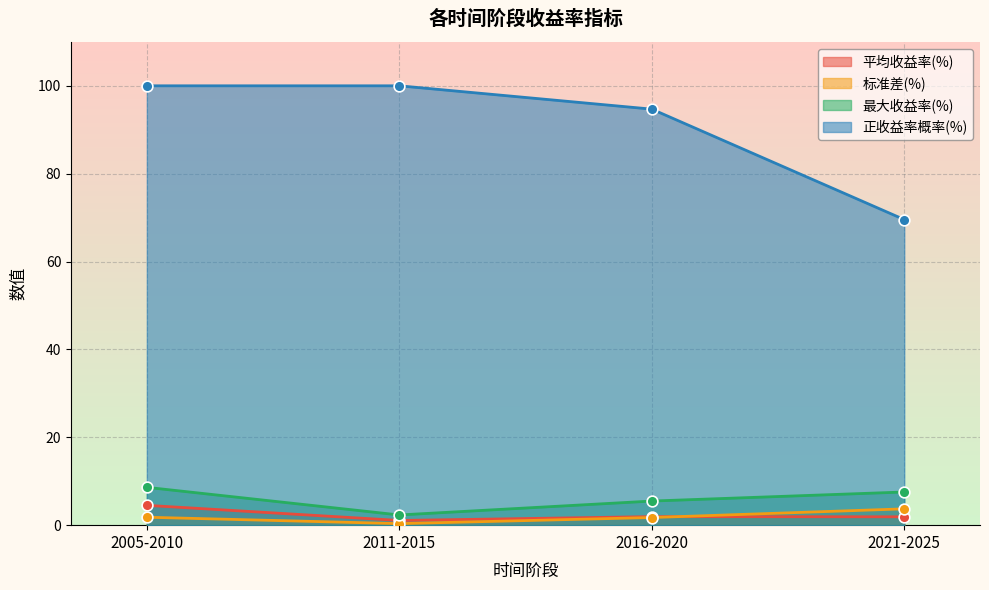

Which series reaches the maximum Y coordinate?

正收益率概率(%)